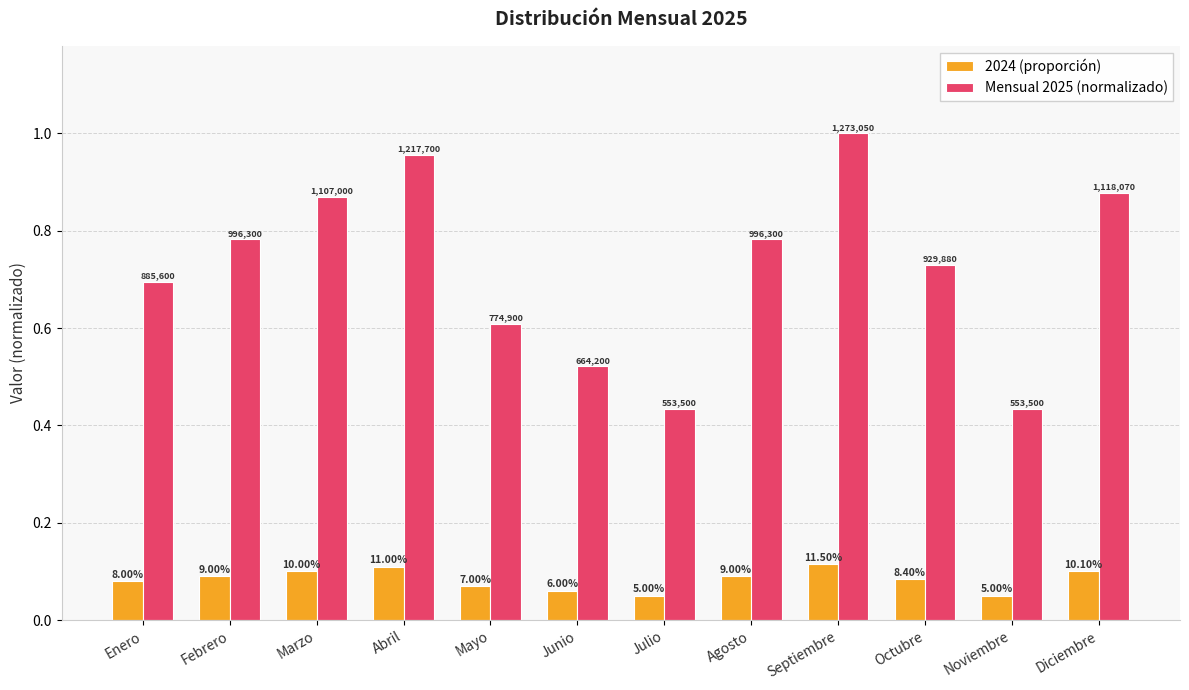

Reading right to left, what are all the values shown in this chart?

2024 (proporción): Diciembre=0.1	Noviembre=0.1	Octubre=0.1	Septiembre=0.1	Agosto=0.1	Julio=0.1	Junio=0.1	Mayo=0.1	Abril=0.1	Marzo=0.1	Febrero=0.1	Enero=0.1
Mensual 2025 (normalizado): Diciembre=0.9	Noviembre=0.4	Octubre=0.7	Septiembre=1.0	Agosto=0.8	Julio=0.4	Junio=0.5	Mayo=0.6	Abril=1.0	Marzo=0.9	Febrero=0.8	Enero=0.7